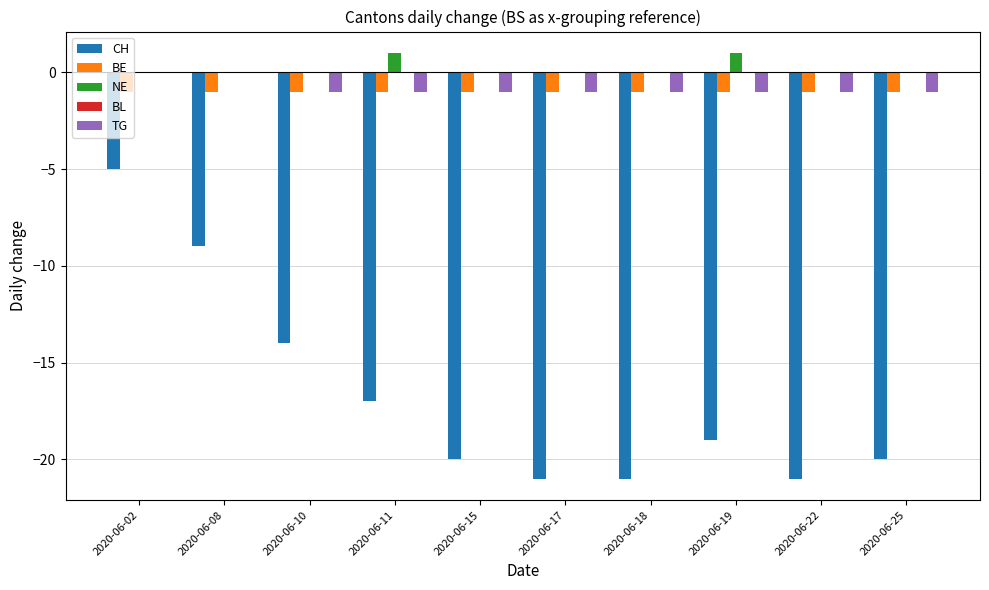

Are the bars grouped side by side (vs. stacked)?

Yes